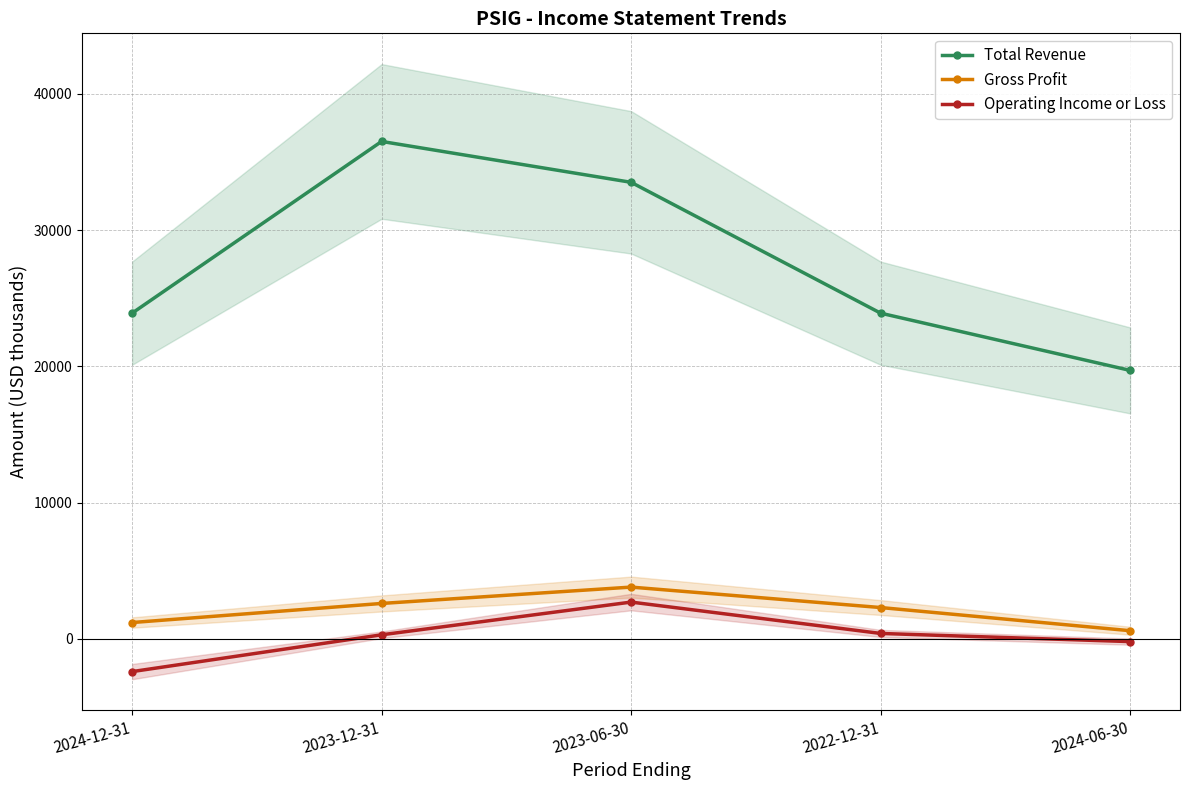

True or false: Gross Profit has more than 2 points higher than both neighbors.

False